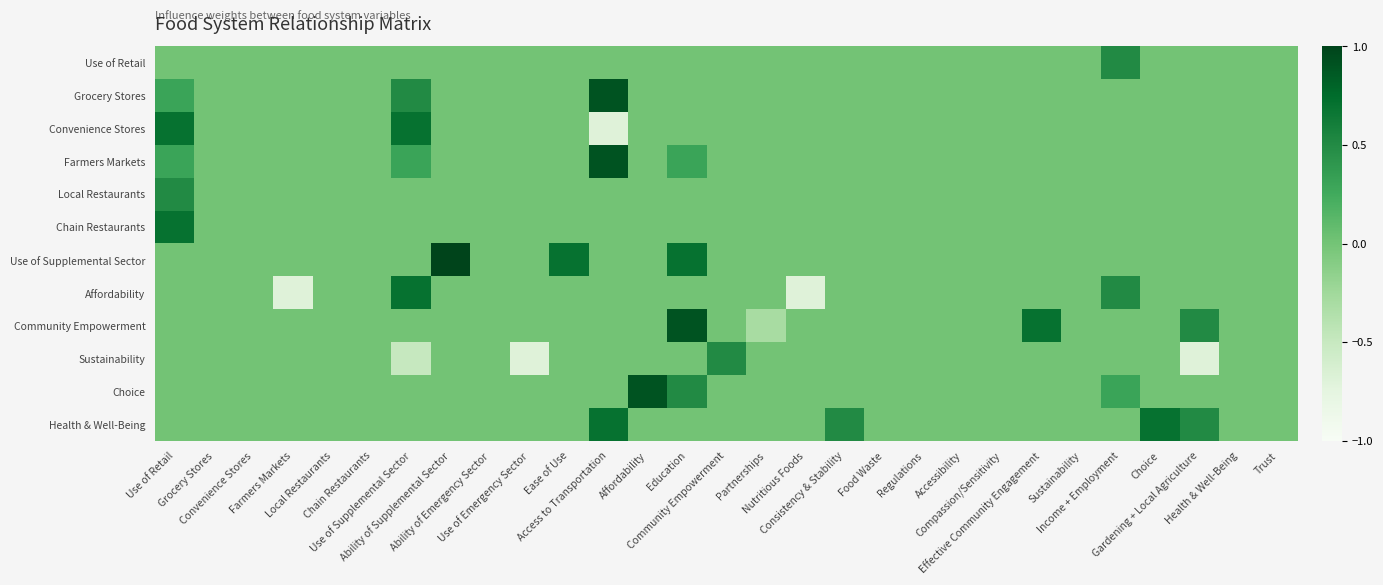

Reading left to right, list all the values displayed in this chart.

Use of Retail: Use of Retail=0.0	Grocery Stores=0.0	Convenience Stores=0.0	Farmers Markets=0.0	Local Restaurants=0.0	Chain Restaurants=0.0	Use of Supplemental Sector=0.0	Ability of Supplemental Sector=0.0	Ability of Emergency Sector=0.0	Use of Emergency Sector=0.0	Ease of Use=0.0	Access to Transportation=0.0	Affordability=0.0	Education=0.0	Community Empowerment=0.0	Partnerships=0.0	Nutritious Foods=0.0	Consistency & Stability=0.0	Food Waste=0.0	Regulations=0.0	Accessibility=0.0	Compassion/Sensitivity=0.0	Effective Community Engagement=0.0	Sustainability=0.0	Income + Employment=0.5	Choice=0.0	Gardening + Local Agriculture=0.0	Health & Well-Being=0.0	Trust=0.0
Grocery Stores: Use of Retail=0.3	Grocery Stores=0.0	Convenience Stores=0.0	Farmers Markets=0.0	Local Restaurants=0.0	Chain Restaurants=0.0	Use of Supplemental Sector=0.5	Ability of Supplemental Sector=0.0	Ability of Emergency Sector=0.0	Use of Emergency Sector=0.0	Ease of Use=0.0	Access to Transportation=0.9	Affordability=0.0	Education=0.0	Community Empowerment=0.0	Partnerships=0.0	Nutritious Foods=0.0	Consistency & Stability=0.0	Food Waste=0.0	Regulations=0.0	Accessibility=0.0	Compassion/Sensitivity=0.0	Effective Community Engagement=0.0	Sustainability=0.0	Income + Employment=0.0	Choice=0.0	Gardening + Local Agriculture=0.0	Health & Well-Being=0.0	Trust=0.0
Convenience Stores: Use of Retail=0.7	Grocery Stores=0.0	Convenience Stores=0.0	Farmers Markets=0.0	Local Restaurants=0.0	Chain Restaurants=0.0	Use of Supplemental Sector=0.7	Ability of Supplemental Sector=0.0	Ability of Emergency Sector=0.0	Use of Emergency Sector=0.0	Ease of Use=0.0	Access to Transportation=-0.7	Affordability=0.0	Education=0.0	Community Empowerment=0.0	Partnerships=0.0	Nutritious Foods=0.0	Consistency & Stability=0.0	Food Waste=0.0	Regulations=0.0	Accessibility=0.0	Compassion/Sensitivity=0.0	Effective Community Engagement=0.0	Sustainability=0.0	Income + Employment=0.0	Choice=0.0	Gardening + Local Agriculture=0.0	Health & Well-Being=0.0	Trust=0.0
Farmers Markets: Use of Retail=0.3	Grocery Stores=0.0	Convenience Stores=0.0	Farmers Markets=0.0	Local Restaurants=0.0	Chain Restaurants=0.0	Use of Supplemental Sector=0.3	Ability of Supplemental Sector=0.0	Ability of Emergency Sector=0.0	Use of Emergency Sector=0.0	Ease of Use=0.0	Access to Transportation=0.9	Affordability=0.0	Education=0.3	Community Empowerment=0.0	Partnerships=0.0	Nutritious Foods=0.0	Consistency & Stability=0.0	Food Waste=0.0	Regulations=0.0	Accessibility=0.0	Compassion/Sensitivity=0.0	Effective Community Engagement=0.0	Sustainability=0.0	Income + Employment=0.0	Choice=0.0	Gardening + Local Agriculture=0.0	Health & Well-Being=0.0	Trust=0.0
Local Restaurants: Use of Retail=0.5	Grocery Stores=0.0	Convenience Stores=0.0	Farmers Markets=0.0	Local Restaurants=0.0	Chain Restaurants=0.0	Use of Supplemental Sector=0.0	Ability of Supplemental Sector=0.0	Ability of Emergency Sector=0.0	Use of Emergency Sector=0.0	Ease of Use=0.0	Access to Transportation=0.0	Affordability=0.0	Education=0.0	Community Empowerment=0.0	Partnerships=0.0	Nutritious Foods=0.0	Consistency & Stability=0.0	Food Waste=0.0	Regulations=0.0	Accessibility=0.0	Compassion/Sensitivity=0.0	Effective Community Engagement=0.0	Sustainability=0.0	Income + Employment=0.0	Choice=0.0	Gardening + Local Agriculture=0.0	Health & Well-Being=0.0	Trust=0.0
Chain Restaurants: Use of Retail=0.7	Grocery Stores=0.0	Convenience Stores=0.0	Farmers Markets=0.0	Local Restaurants=0.0	Chain Restaurants=0.0	Use of Supplemental Sector=0.0	Ability of Supplemental Sector=0.0	Ability of Emergency Sector=0.0	Use of Emergency Sector=0.0	Ease of Use=0.0	Access to Transportation=0.0	Affordability=0.0	Education=0.0	Community Empowerment=0.0	Partnerships=0.0	Nutritious Foods=0.0	Consistency & Stability=0.0	Food Waste=0.0	Regulations=0.0	Accessibility=0.0	Compassion/Sensitivity=0.0	Effective Community Engagement=0.0	Sustainability=0.0	Income + Employment=0.0	Choice=0.0	Gardening + Local Agriculture=0.0	Health & Well-Being=0.0	Trust=0.0
Use of Supplemental Sector: Use of Retail=0.0	Grocery Stores=0.0	Convenience Stores=0.0	Farmers Markets=0.0	Local Restaurants=0.0	Chain Restaurants=0.0	Use of Supplemental Sector=0.0	Ability of Supplemental Sector=1.0	Ability of Emergency Sector=0.0	Use of Emergency Sector=0.0	Ease of Use=0.7	Access to Transportation=0.0	Affordability=0.0	Education=0.7	Community Empowerment=0.0	Partnerships=0.0	Nutritious Foods=0.0	Consistency & Stability=0.0	Food Waste=0.0	Regulations=0.0	Accessibility=0.0	Compassion/Sensitivity=0.0	Effective Community Engagement=0.0	Sustainability=0.0	Income + Employment=0.0	Choice=0.0	Gardening + Local Agriculture=0.0	Health & Well-Being=0.0	Trust=0.0
Affordability: Use of Retail=0.0	Grocery Stores=0.0	Convenience Stores=0.0	Farmers Markets=-0.7	Local Restaurants=0.0	Chain Restaurants=0.0	Use of Supplemental Sector=0.7	Ability of Supplemental Sector=0.0	Ability of Emergency Sector=0.0	Use of Emergency Sector=0.0	Ease of Use=0.0	Access to Transportation=0.0	Affordability=0.0	Education=0.0	Community Empowerment=0.0	Partnerships=0.0	Nutritious Foods=-0.7	Consistency & Stability=0.0	Food Waste=0.0	Regulations=0.0	Accessibility=0.0	Compassion/Sensitivity=0.0	Effective Community Engagement=0.0	Sustainability=0.0	Income + Employment=0.5	Choice=0.0	Gardening + Local Agriculture=0.0	Health & Well-Being=0.0	Trust=0.0
Community Empowerment: Use of Retail=0.0	Grocery Stores=0.0	Convenience Stores=0.0	Farmers Markets=0.0	Local Restaurants=0.0	Chain Restaurants=0.0	Use of Supplemental Sector=0.0	Ability of Supplemental Sector=0.0	Ability of Emergency Sector=0.0	Use of Emergency Sector=0.0	Ease of Use=0.0	Access to Transportation=0.0	Affordability=0.0	Education=0.9	Community Empowerment=0.0	Partnerships=-0.3	Nutritious Foods=0.0	Consistency & Stability=0.0	Food Waste=0.0	Regulations=0.0	Accessibility=0.0	Compassion/Sensitivity=0.0	Effective Community Engagement=0.7	Sustainability=0.0	Income + Employment=0.0	Choice=0.0	Gardening + Local Agriculture=0.5	Health & Well-Being=0.0	Trust=0.0
Sustainability: Use of Retail=0.0	Grocery Stores=0.0	Convenience Stores=0.0	Farmers Markets=0.0	Local Restaurants=0.0	Chain Restaurants=0.0	Use of Supplemental Sector=-0.5	Ability of Supplemental Sector=0.0	Ability of Emergency Sector=0.0	Use of Emergency Sector=-0.7	Ease of Use=0.0	Access to Transportation=0.0	Affordability=0.0	Education=0.0	Community Empowerment=0.5	Partnerships=0.0	Nutritious Foods=0.0	Consistency & Stability=0.0	Food Waste=0.0	Regulations=0.0	Accessibility=0.0	Compassion/Sensitivity=0.0	Effective Community Engagement=0.0	Sustainability=0.0	Income + Employment=0.0	Choice=0.0	Gardening + Local Agriculture=-0.7	Health & Well-Being=0.0	Trust=0.0
Choice: Use of Retail=0.0	Grocery Stores=0.0	Convenience Stores=0.0	Farmers Markets=0.0	Local Restaurants=0.0	Chain Restaurants=0.0	Use of Supplemental Sector=0.0	Ability of Supplemental Sector=0.0	Ability of Emergency Sector=0.0	Use of Emergency Sector=0.0	Ease of Use=0.0	Access to Transportation=0.0	Affordability=0.9	Education=0.5	Community Empowerment=0.0	Partnerships=0.0	Nutritious Foods=0.0	Consistency & Stability=0.0	Food Waste=0.0	Regulations=0.0	Accessibility=0.0	Compassion/Sensitivity=0.0	Effective Community Engagement=0.0	Sustainability=0.0	Income + Employment=0.3	Choice=0.0	Gardening + Local Agriculture=0.0	Health & Well-Being=0.0	Trust=0.0
Health & Well-Being: Use of Retail=0.0	Grocery Stores=0.0	Convenience Stores=0.0	Farmers Markets=0.0	Local Restaurants=0.0	Chain Restaurants=0.0	Use of Supplemental Sector=0.0	Ability of Supplemental Sector=0.0	Ability of Emergency Sector=0.0	Use of Emergency Sector=0.0	Ease of Use=0.0	Access to Transportation=0.7	Affordability=0.0	Education=0.0	Community Empowerment=0.0	Partnerships=0.0	Nutritious Foods=0.0	Consistency & Stability=0.5	Food Waste=0.0	Regulations=0.0	Accessibility=0.0	Compassion/Sensitivity=0.0	Effective Community Engagement=0.0	Sustainability=0.0	Income + Employment=0.0	Choice=0.7	Gardening + Local Agriculture=0.5	Health & Well-Being=0.0	Trust=0.0